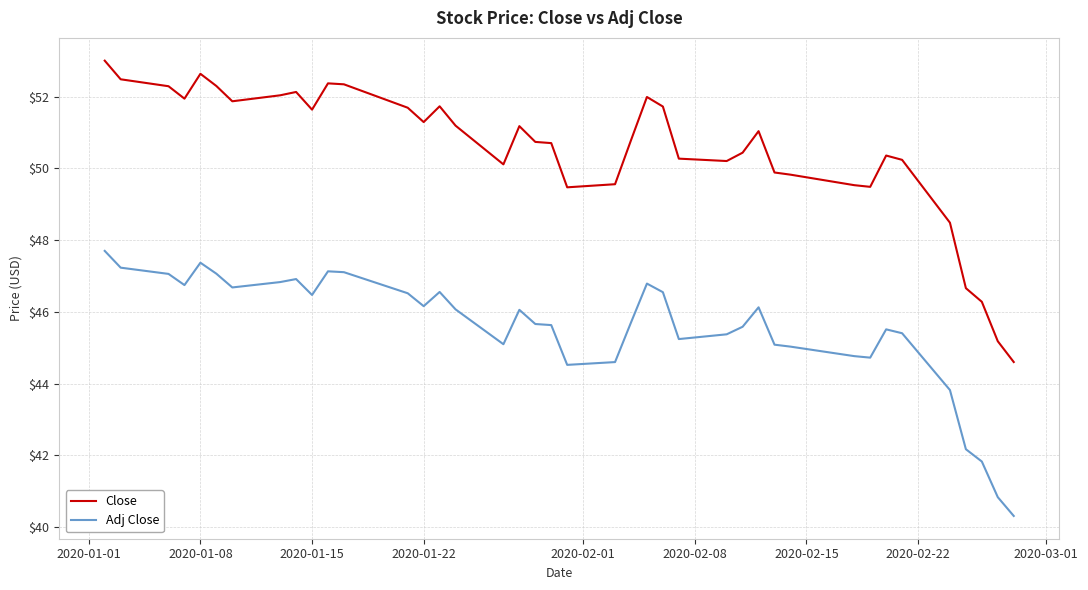

What is the lowest value of the Adj Close series?

40.3